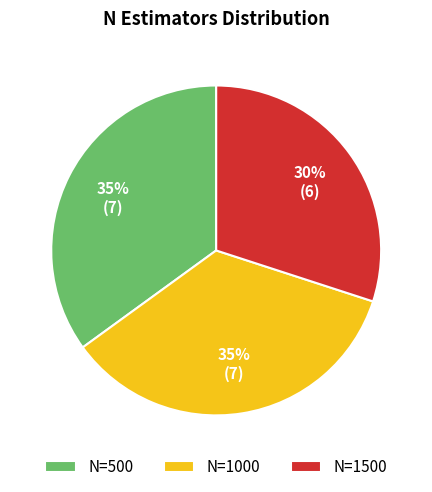

Is there any slice that represents more than half of the pie?

No